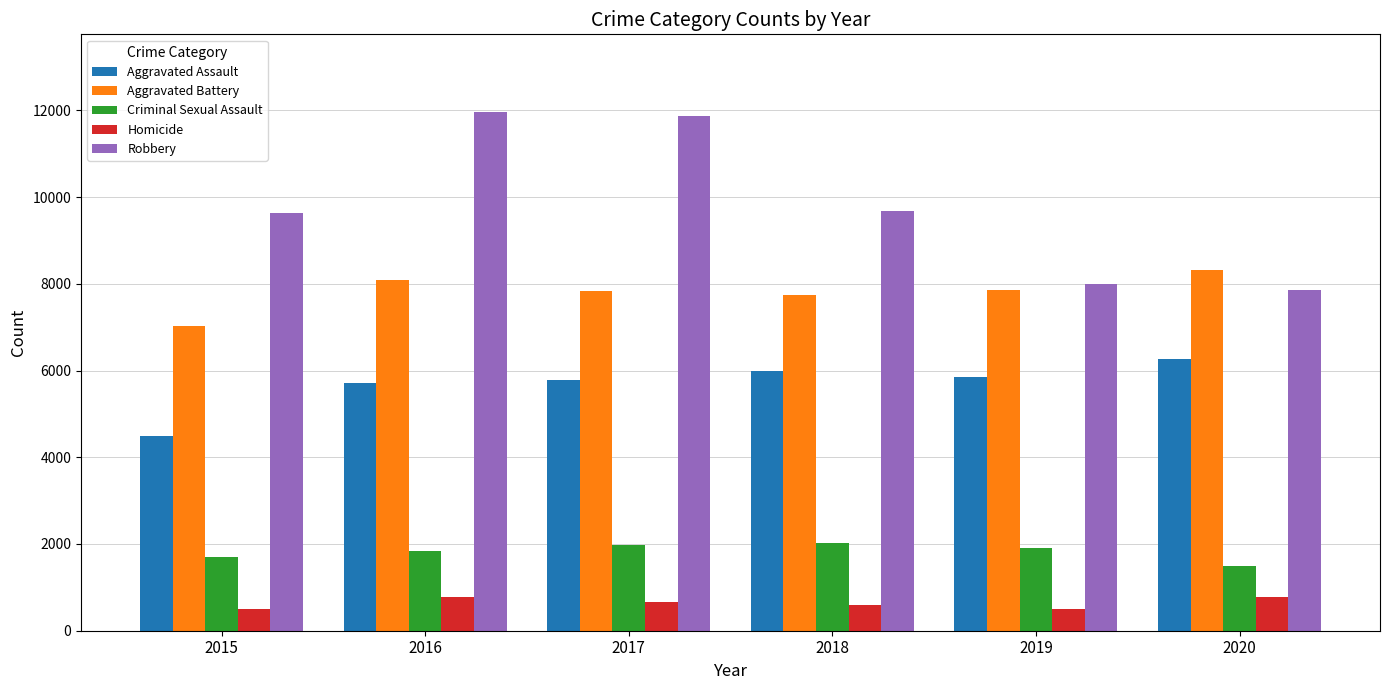

At how many categories does at least one series exceed 6071?

6